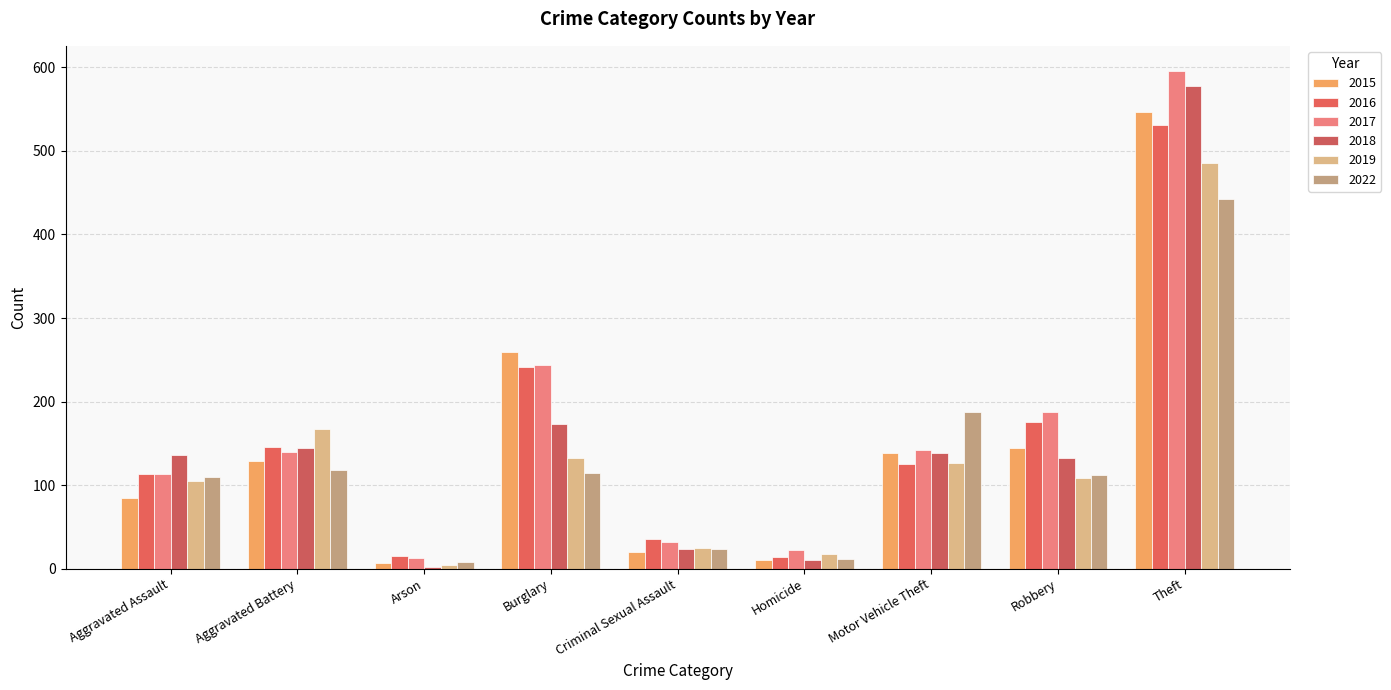

How many groups of bars are there?

9